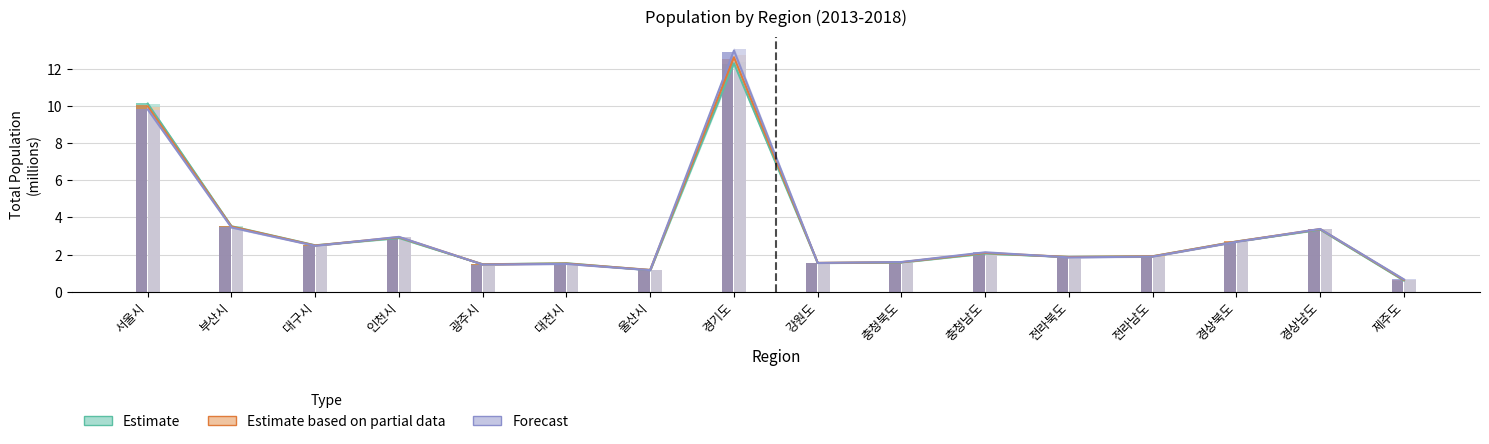

The value of 2013 at 충청남도 is 2.0. True or false?

True